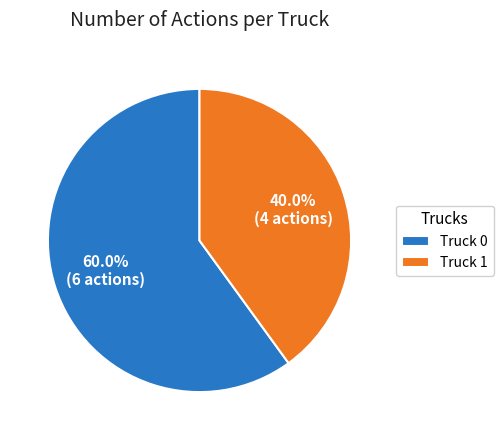

How many segments does this pie chart have?

2